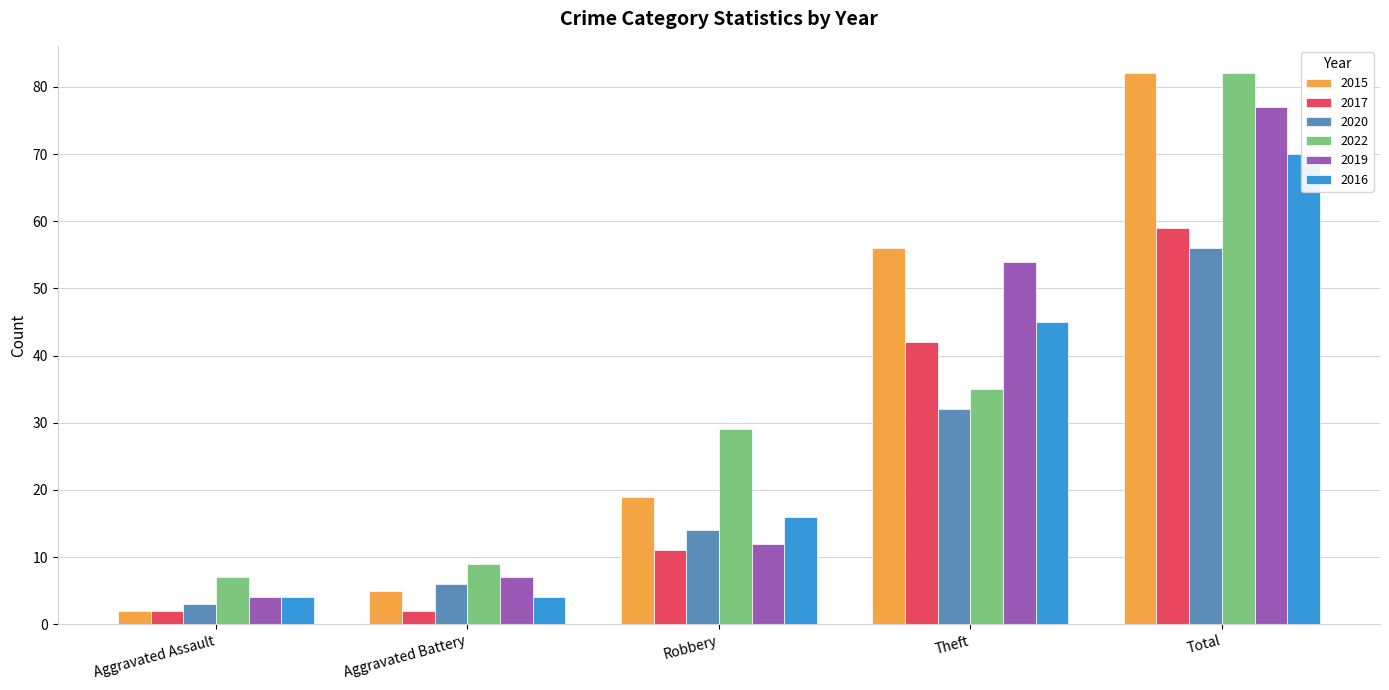

What is the value of the 2020 bar at the 1st from the left?

3